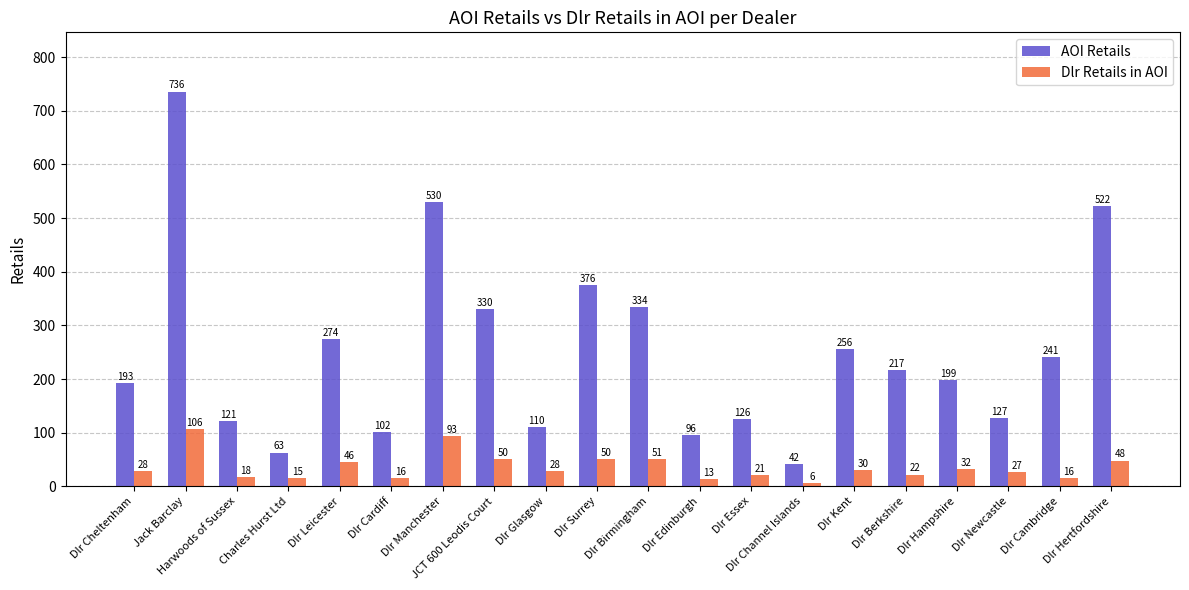

Which series has the largest range (max minus min)?

AOI Retails